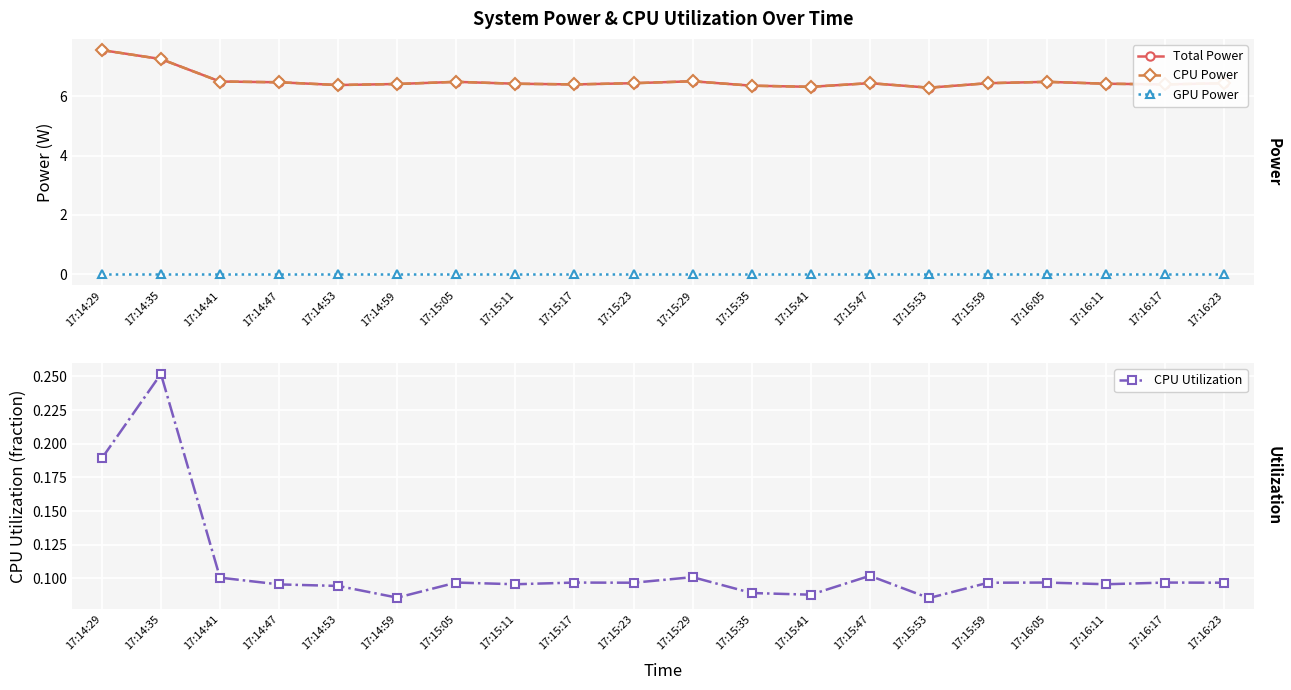

Which category has the highest value in the GPU Power series?

17:14:29